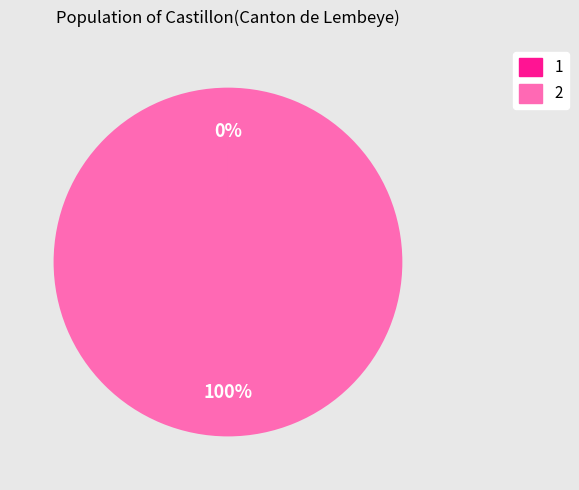

To the nearest percent, what is the average slice percentage?

50%